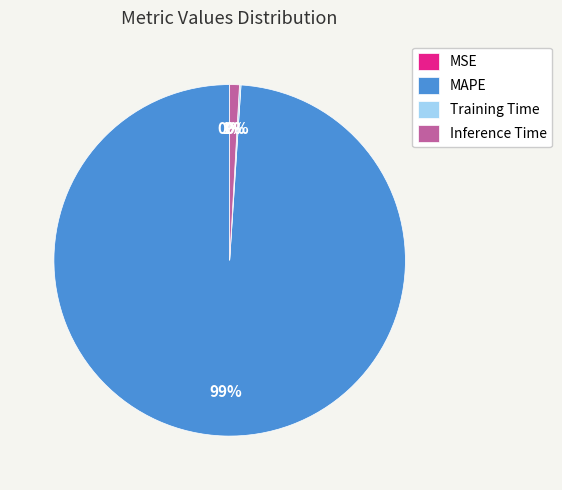

Is there a majority slice in this chart?

Yes